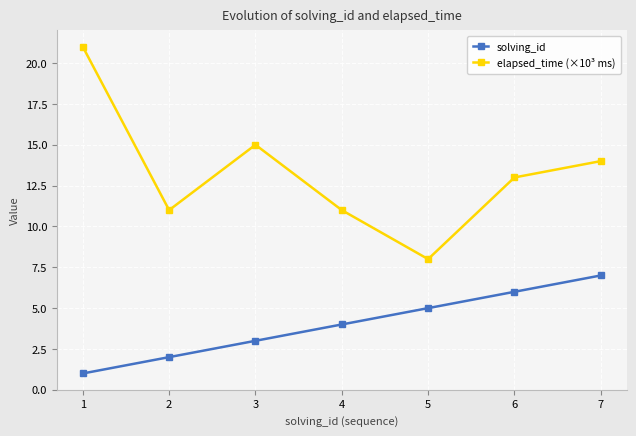

What is the difference between the maximum and minimum values in the elapsed_time (×10³ ms) series?

13